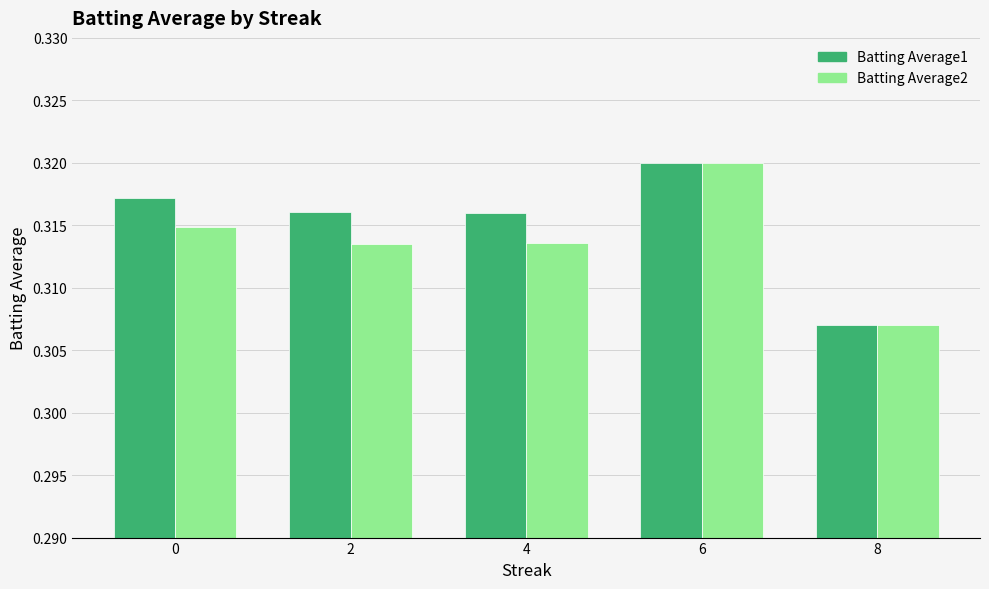

Where is Batting Average2 nearest to the value 0?

8